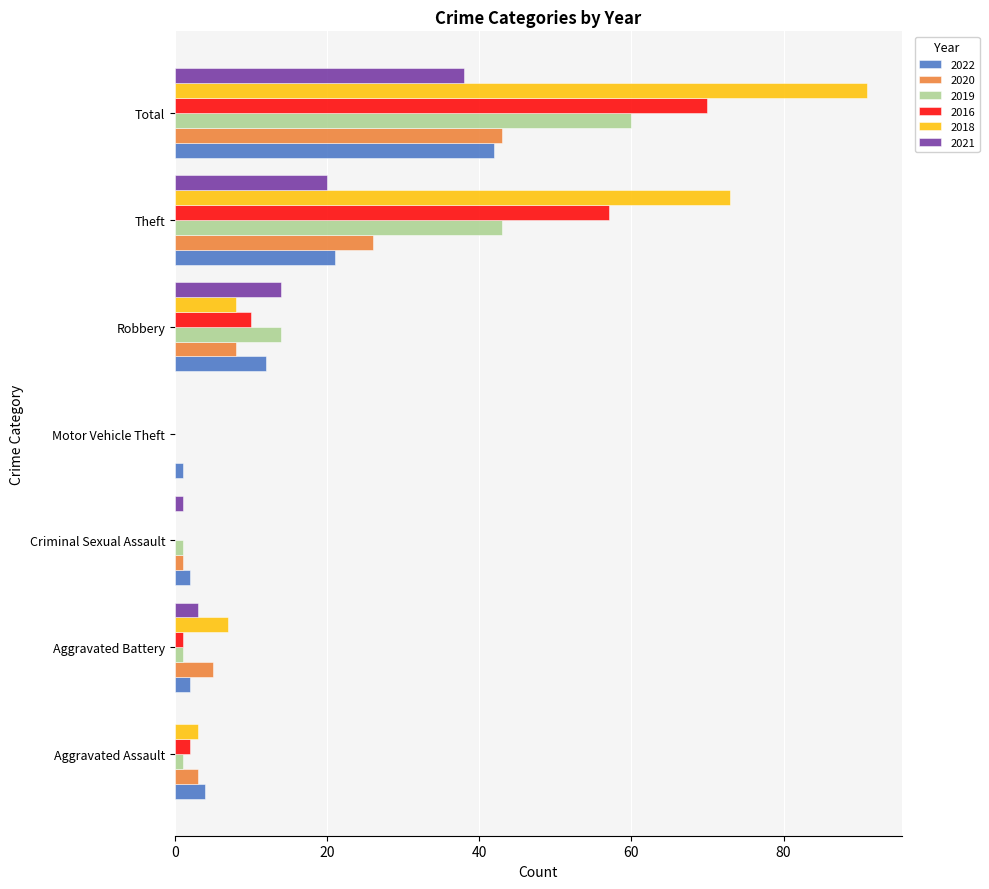

At which label does 2016 reach its peak?

Total